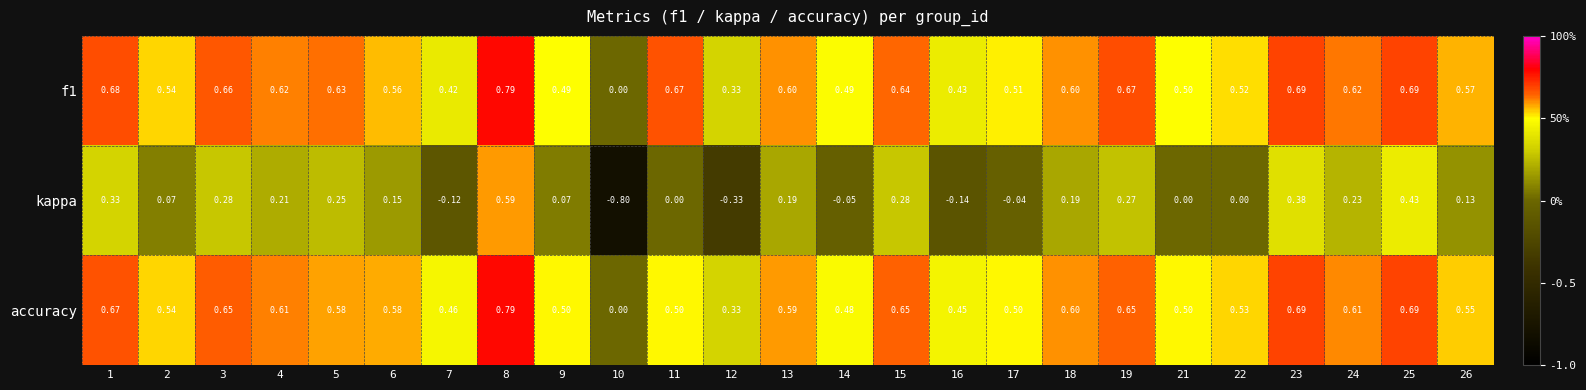

Which series has the widest spread of values?

kappa